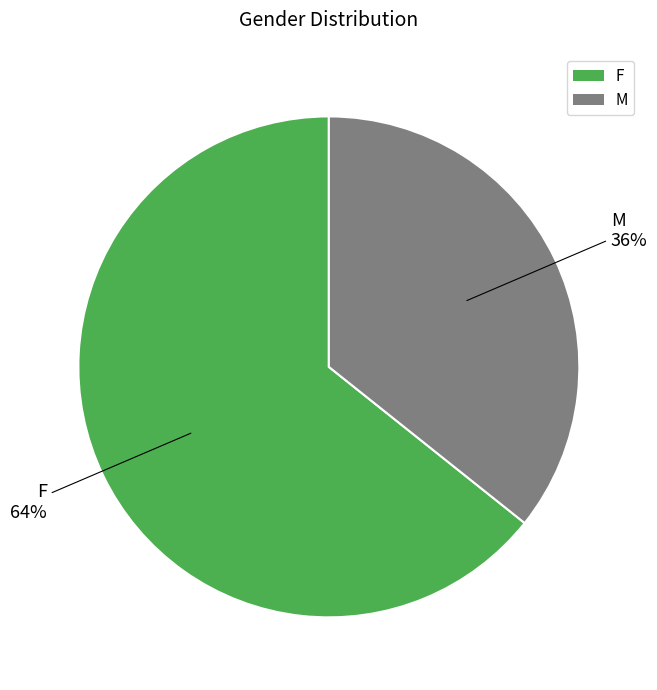

To the nearest percent, what is the average slice percentage?

50%